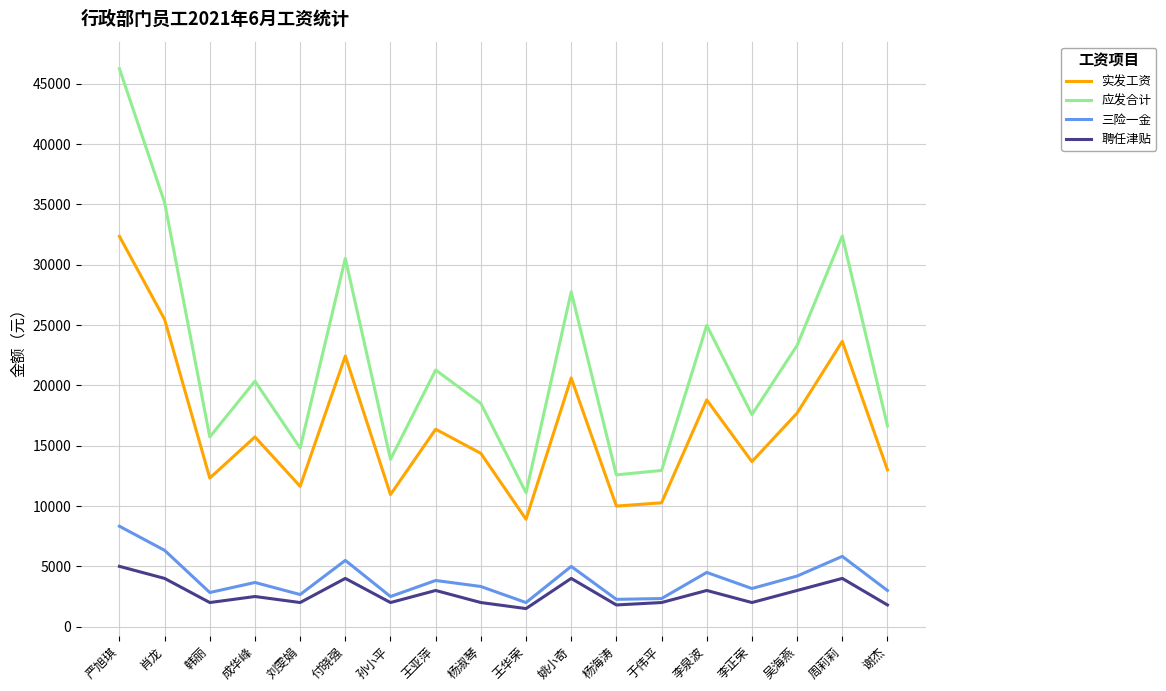

The 实发工资 series shows 3696.9 at 王亚萍. True or false?

False